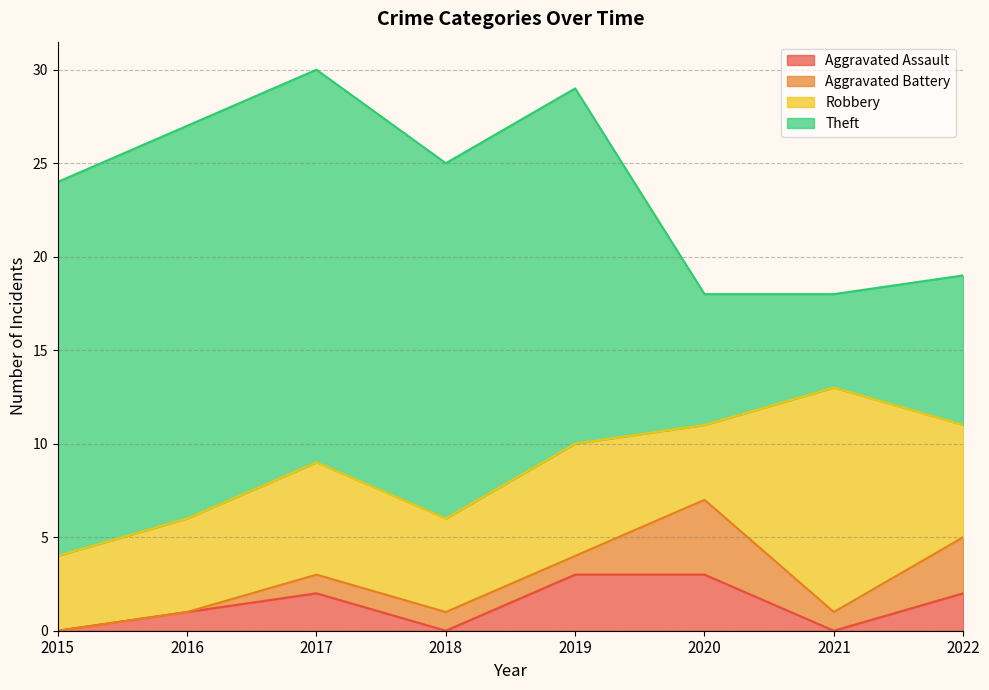

Which series ends up on top after the final intersection of Aggravated Assault and Aggravated Battery?

Aggravated Battery